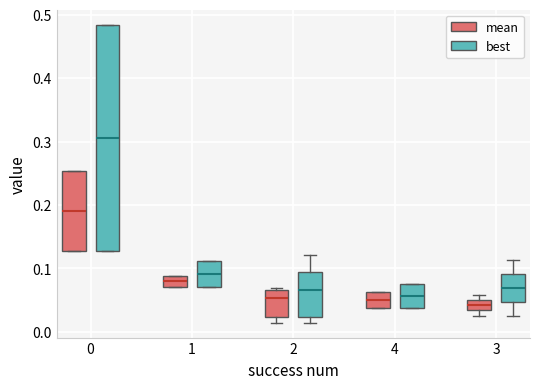

Reading left to right, transcribe this box plot: for each box, give where its median line is, the range the box spans, and where its two whiskers end, as read against the y-axis. The values are not printed on the chart, so give them approximately, as read against the axis.

0 (mean): median 0.19, box 0.13 to 0.25, whiskers 0.13 to 0.25
0 (best): median 0.31, box 0.13 to 0.48, whiskers 0.13 to 0.48
1 (mean): median 0.08, box 0.07 to 0.09, whiskers 0.07 to 0.09
1 (best): median 0.09, box 0.07 to 0.11, whiskers 0.07 to 0.11
2 (mean): median 0.05, box 0.02 to 0.07, whiskers 0.01 to 0.07 (just above the box's upper edge)
2 (best): median 0.07, box 0.02 to 0.09, whiskers 0.01 to 0.12
4 (mean): median 0.05, box 0.04 to 0.06, whiskers 0.04 to 0.06
4 (best): median 0.06, box 0.04 to 0.07, whiskers 0.04 to 0.07
3 (mean): median 0.04, box 0.03 to 0.05, whiskers 0.03 (below the box's lower edge) to 0.06
3 (best): median 0.07, box 0.05 to 0.09, whiskers 0.03 to 0.11